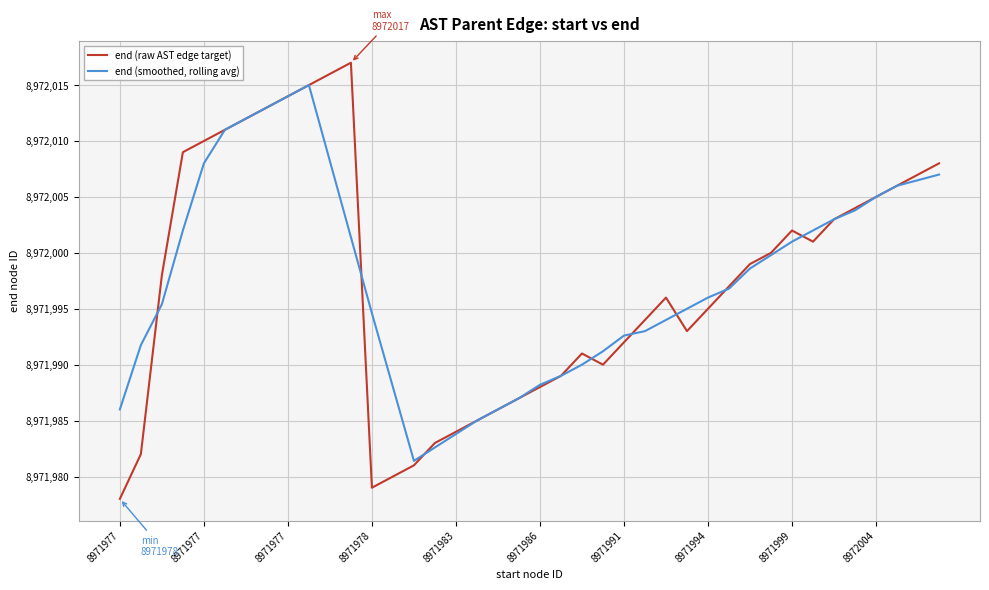

What is the maximum value shown in the chart?

8972017.0